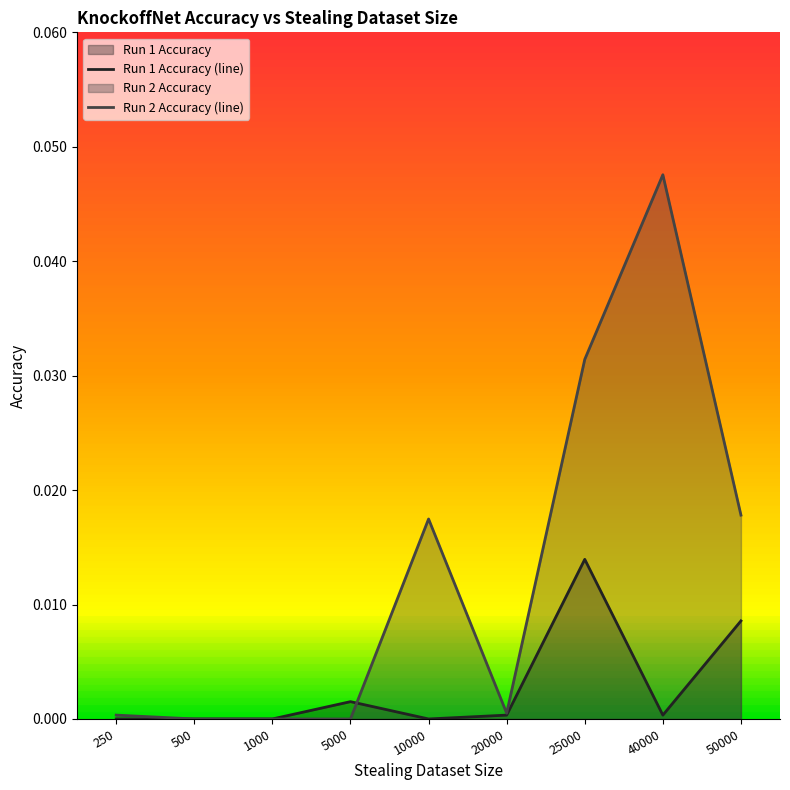

Rank the series by their maximum value, from lowest to highest.

Run 1 Accuracy (line), Run 2 Accuracy (line)